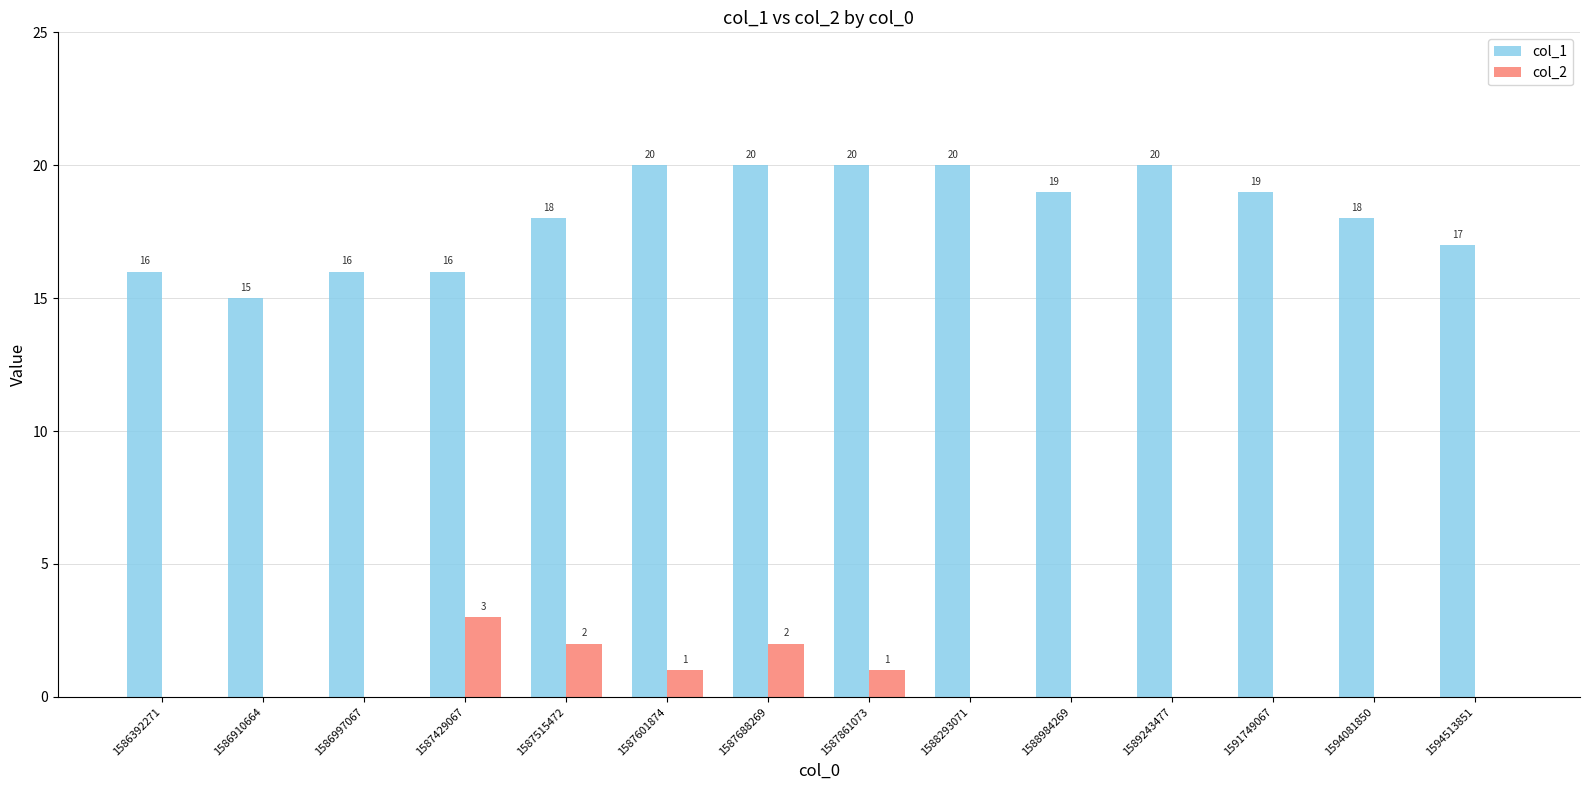

What is the sum of the col_2 values at 1587688269 and 1587429067?

5